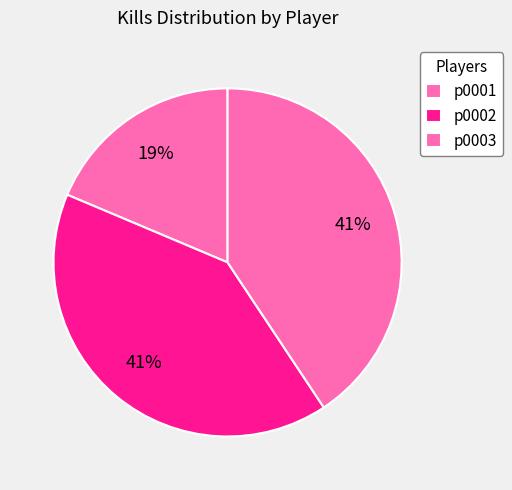

How many segments does this pie chart have?

3